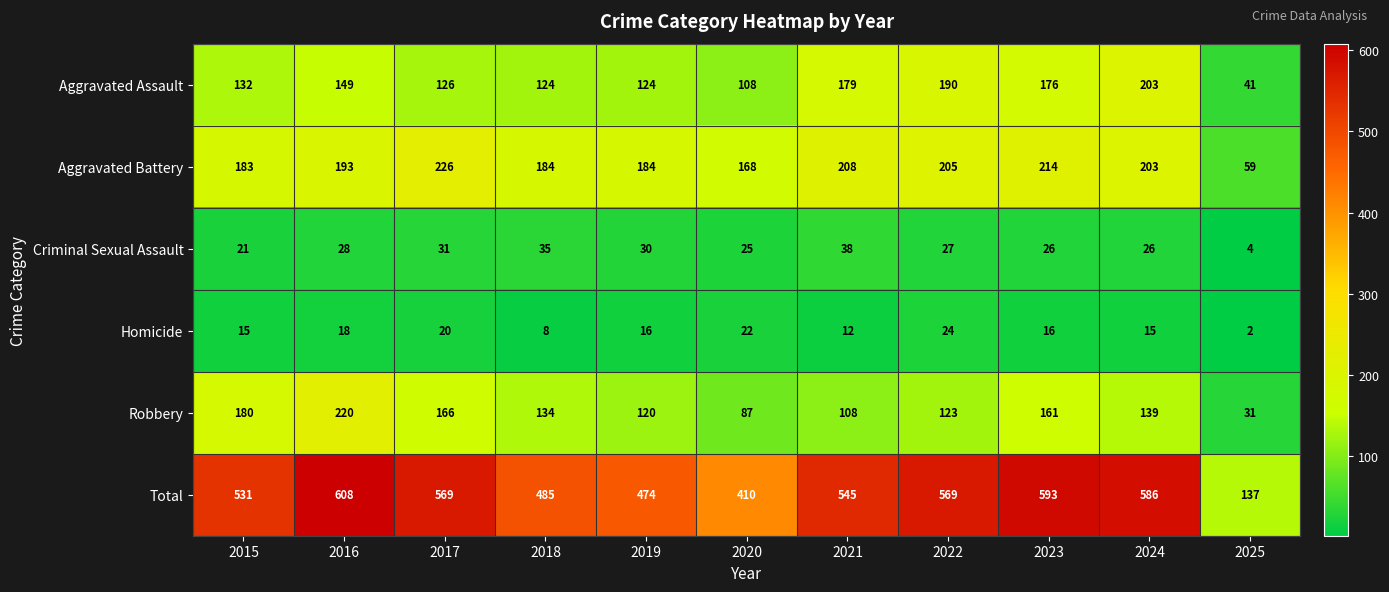

At 2022, list the series in order from largest to smallest.

Total, Aggravated Battery, Aggravated Assault, Robbery, Criminal Sexual Assault, Homicide